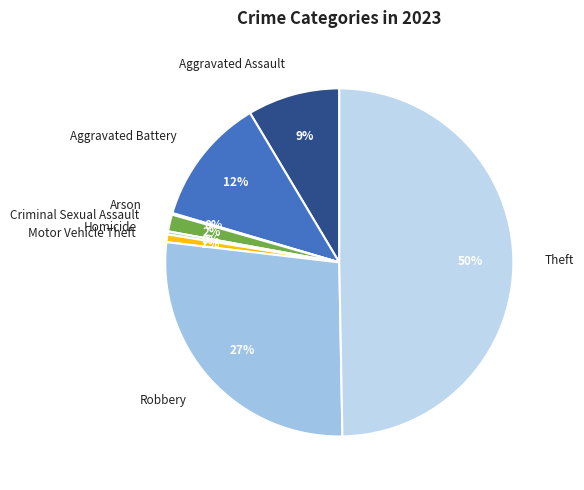

What is the largest slice in the pie chart?

Theft